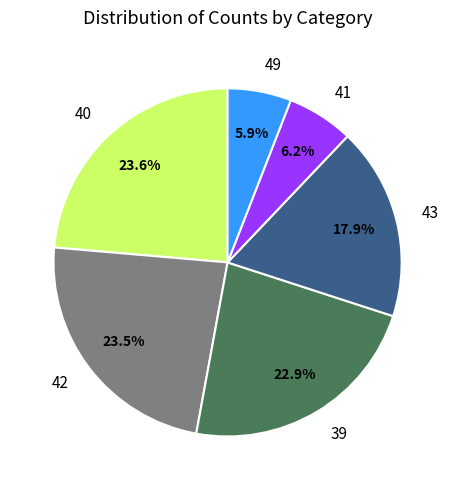

To the nearest percent, what is the difference between the 40 and 43 slice percentages?

6%